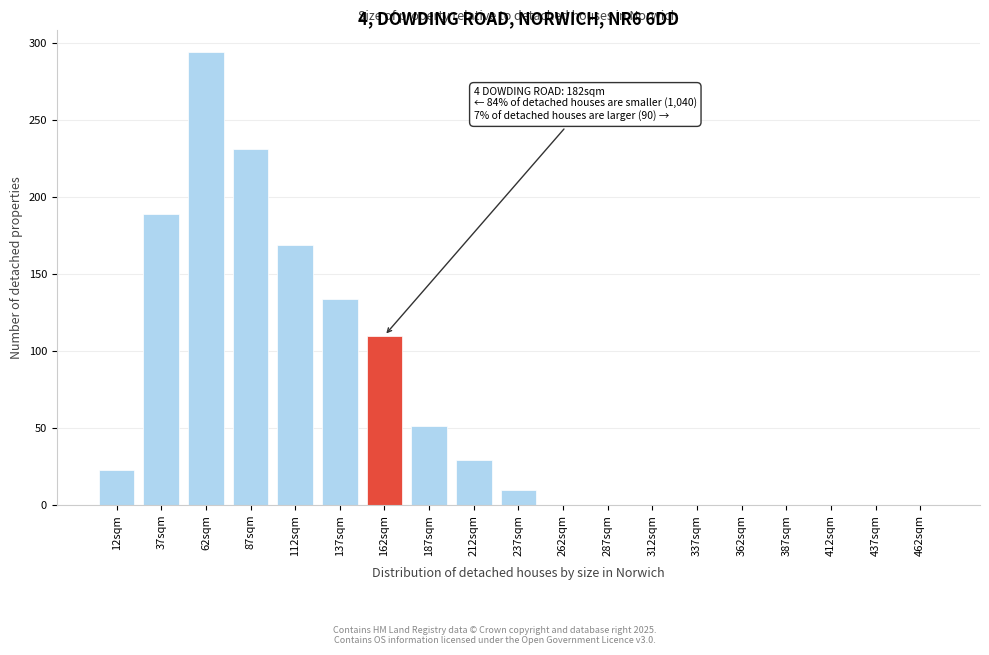

Reading left to right, extract all data points from this chart.

12sqm=23	37sqm=189	62sqm=294	87sqm=231	112sqm=169	137sqm=134	162sqm=110	187sqm=51	212sqm=29	237sqm=10	262sqm=0	287sqm=0	312sqm=0	337sqm=0	362sqm=0	387sqm=0	412sqm=0	437sqm=0	462sqm=0